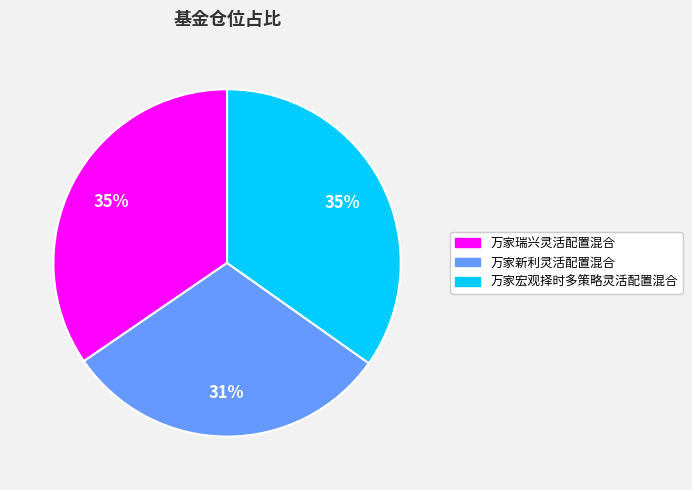

Is 万家宏观择时多策略灵活配置混合 the majority of the pie?

No